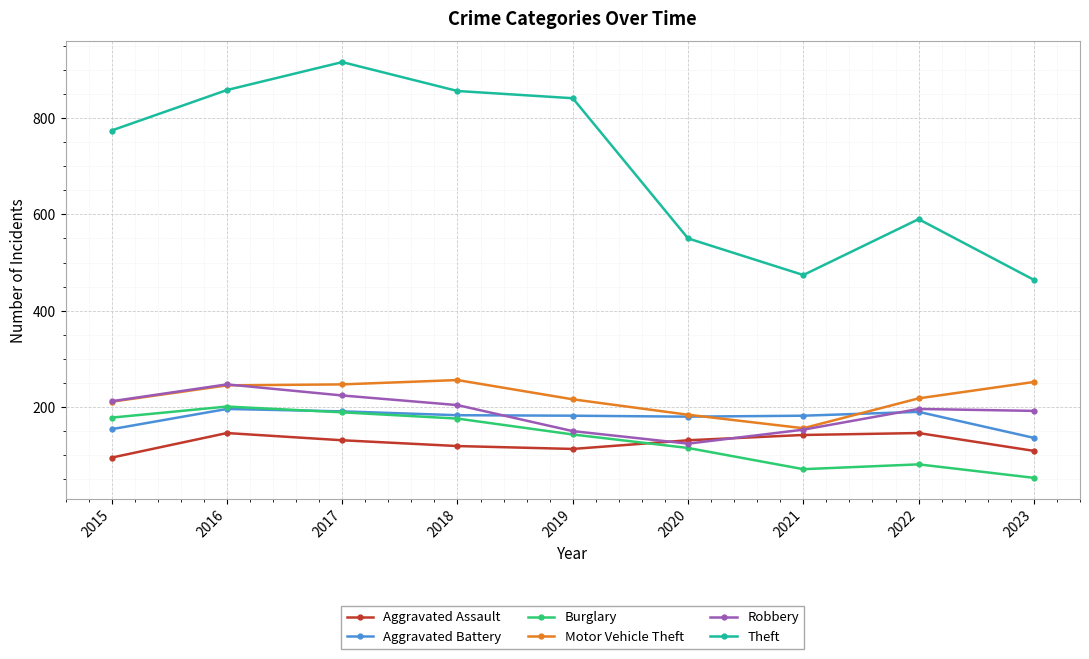

What is the greatest value displayed?

916